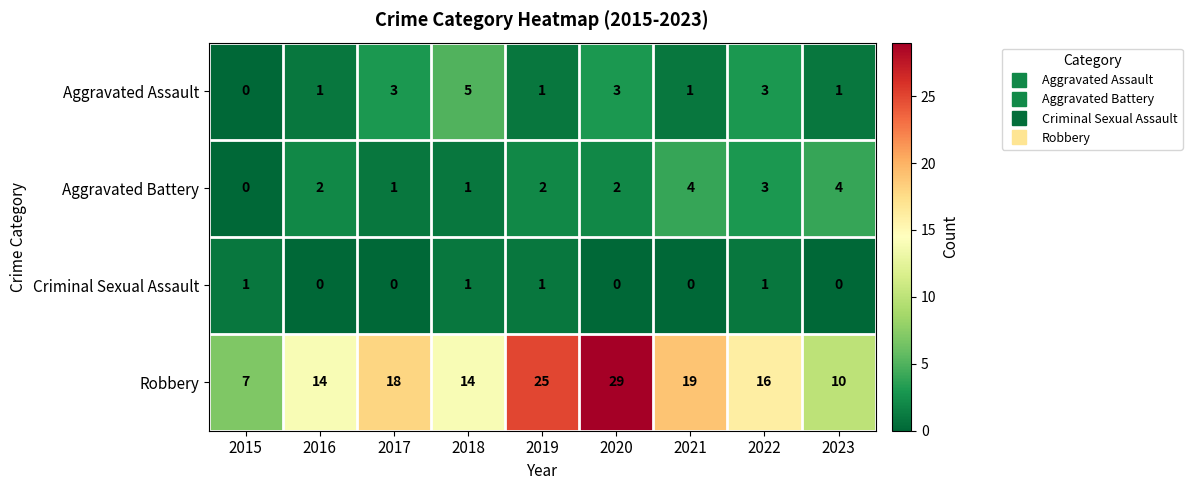

Rank the series at 2020 from lowest to highest value.

Criminal Sexual Assault, Aggravated Battery, Aggravated Assault, Robbery